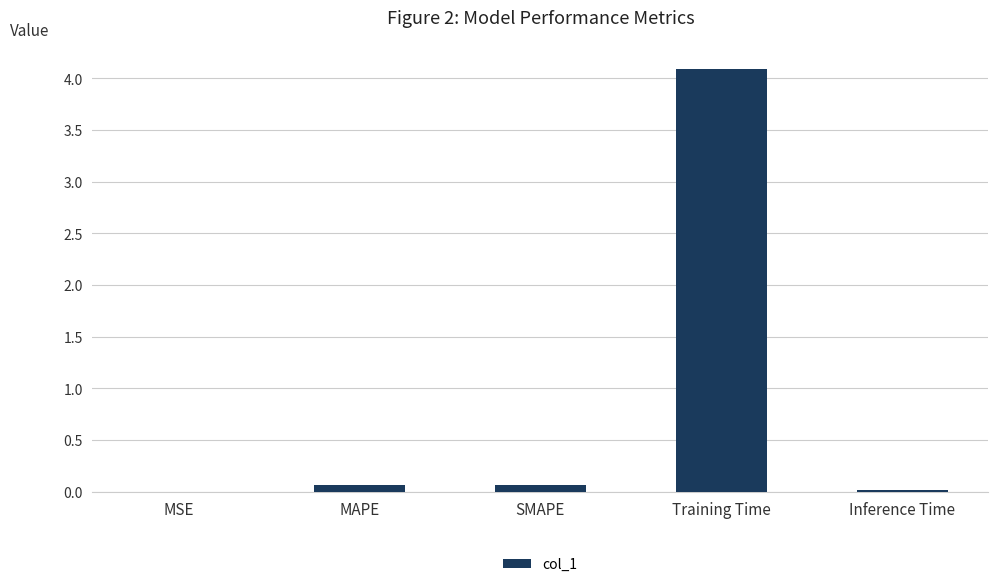

Which label corresponds to the largest value in the chart?

Training Time